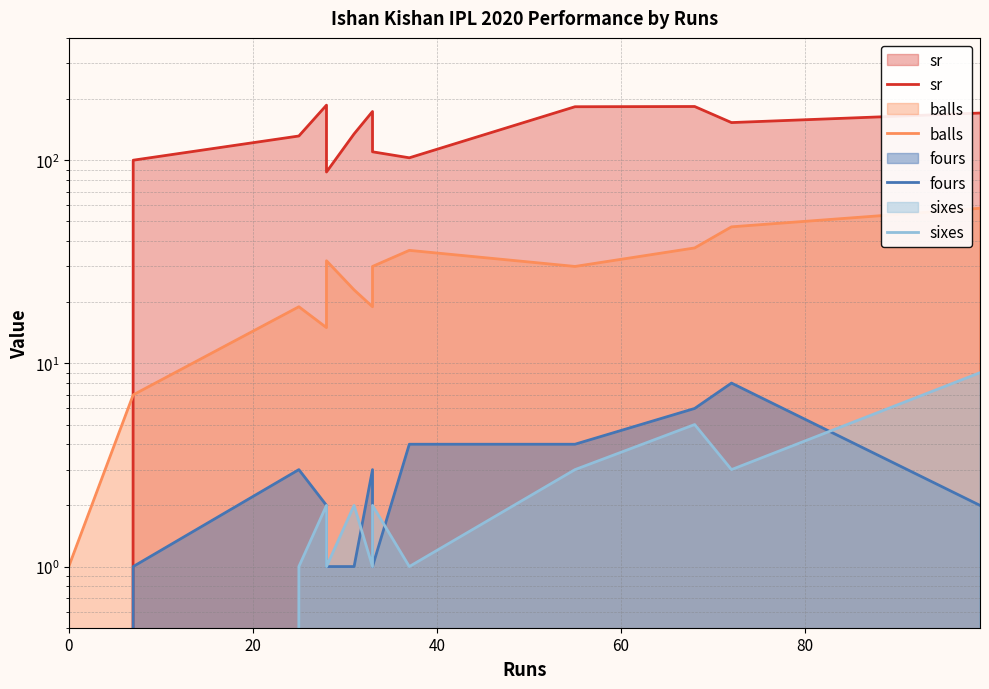

Is it true that fours equals 1.7 at 7?

False